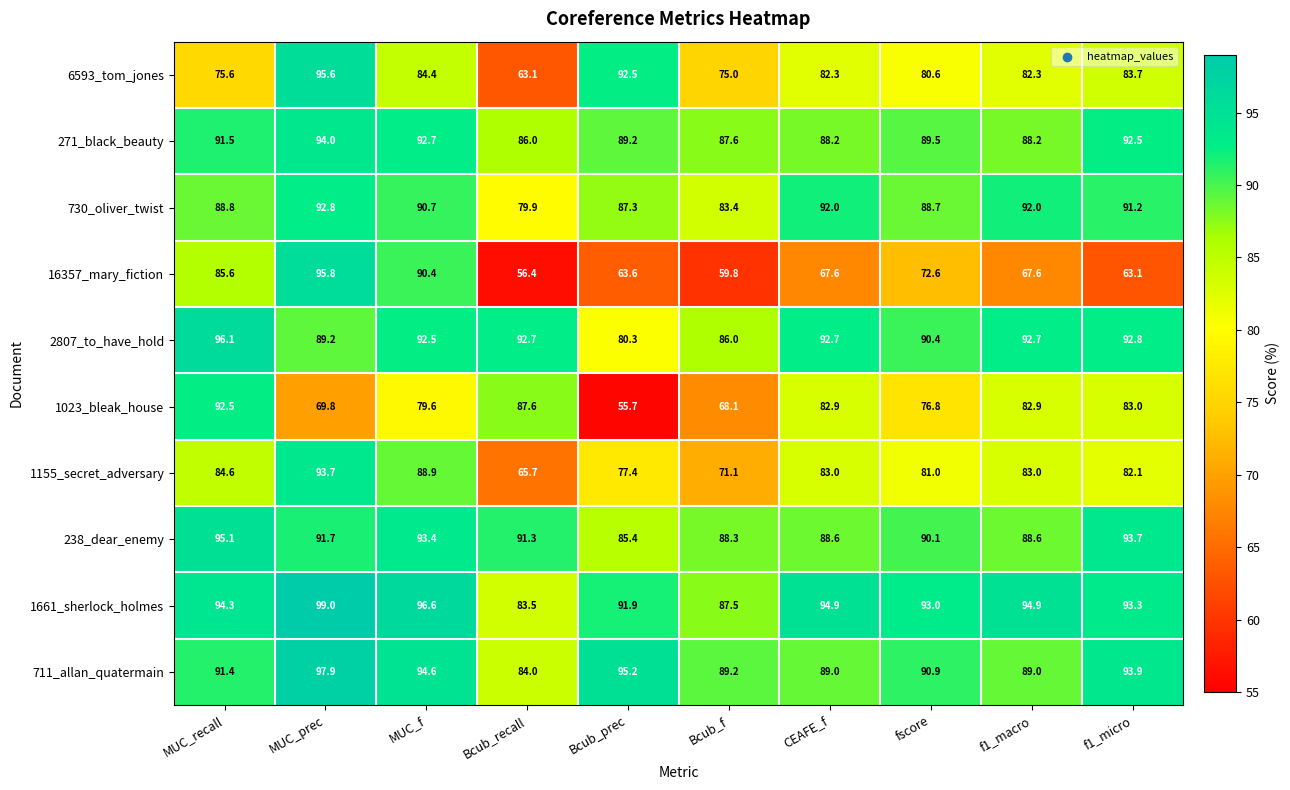

At f1_micro, list the series in order from largest to smallest.

711_allan_quatermain, 238_dear_enemy, 1661_sherlock_holmes, 2807_to_have_hold, 271_black_beauty, 730_oliver_twist, 6593_tom_jones, 1023_bleak_house, 1155_secret_adversary, 16357_mary_fiction